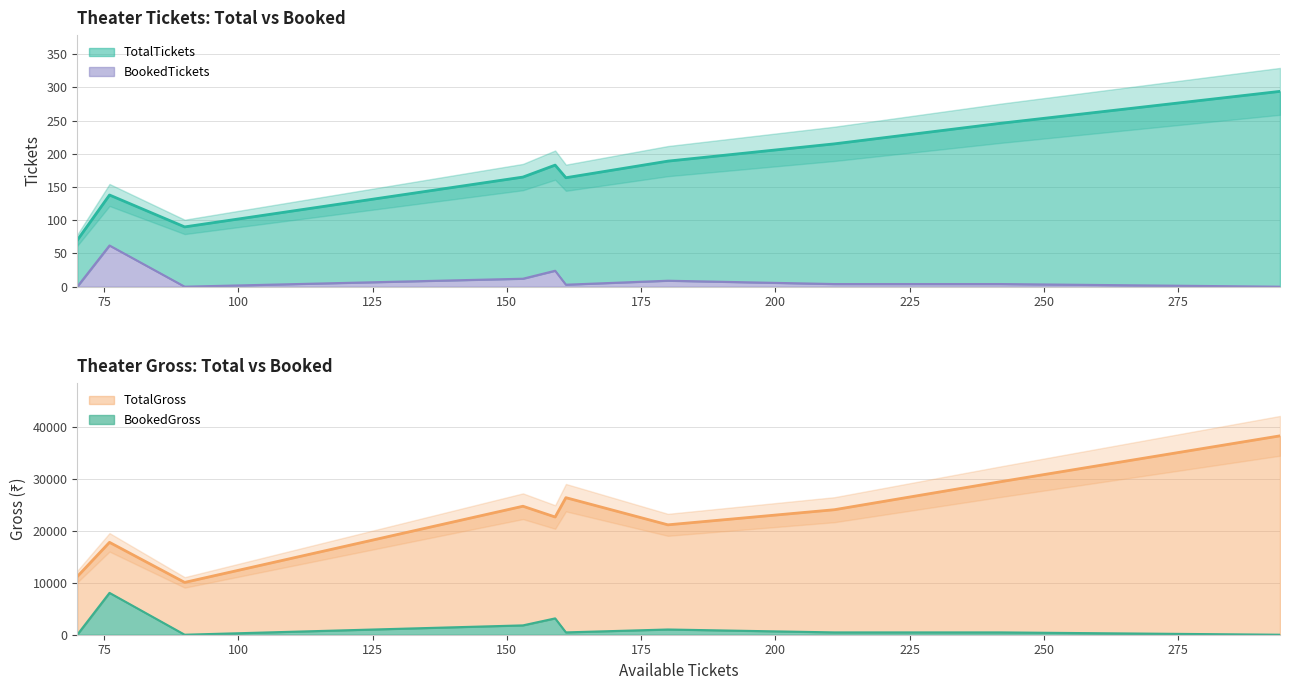

Which series has the largest range (max minus min)?

TotalGross